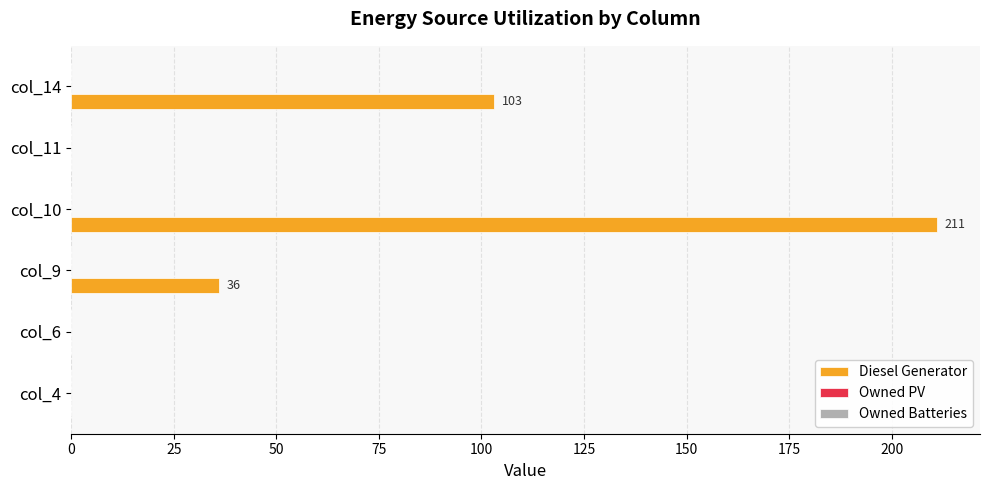

Between col_9 and col_6, which is larger?

col_9